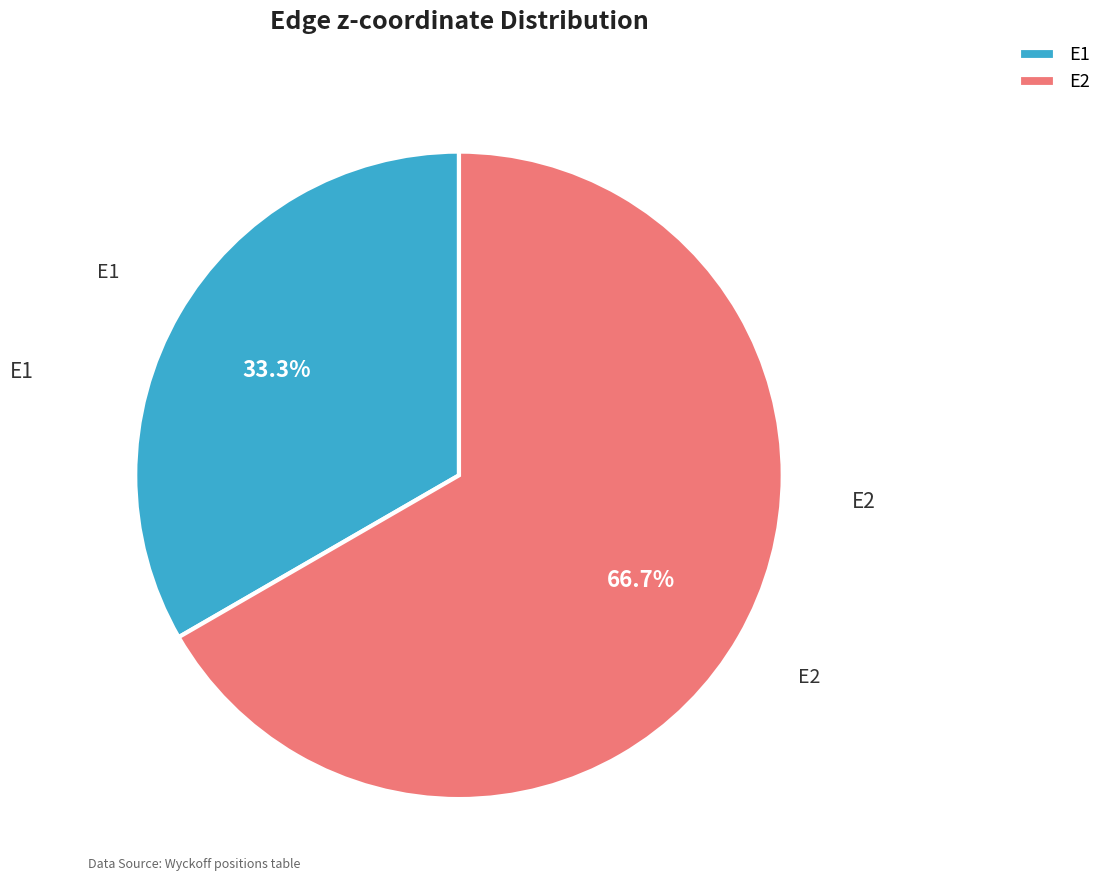

Count the number of slices in the pie.

2